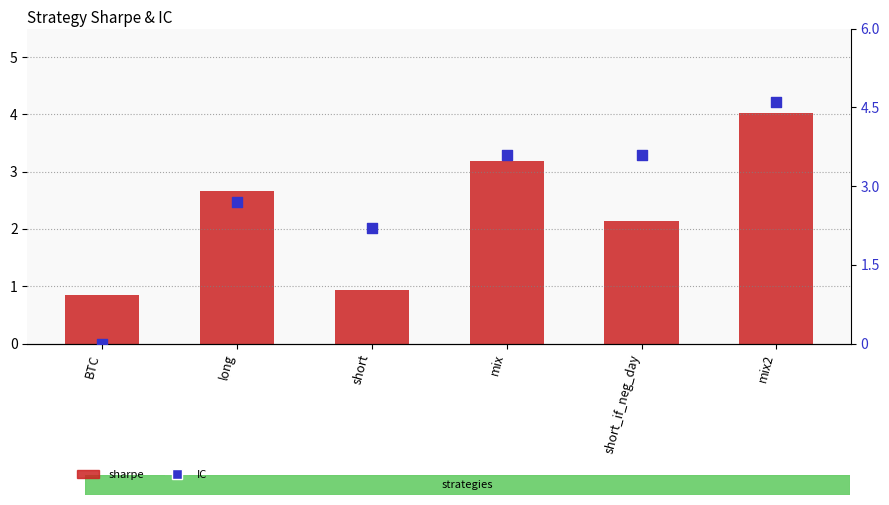

Which series reaches the maximum Y coordinate?

IC